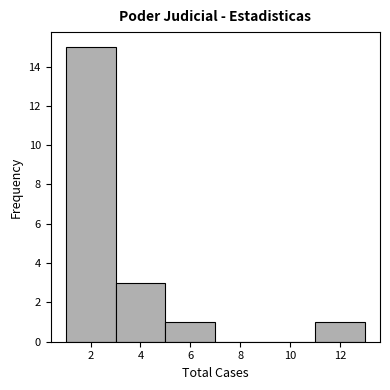

Reading left to right, transcribe this chart: for each bar, give the range it covers on the x-axis and its height. The values are not printed on the chart, so give them approximately, as read against the axis.

1 to 3: 15
3 to 5: 3
5 to 7: 1
7 to 9: 0
9 to 11: 0
11 to 13: 1